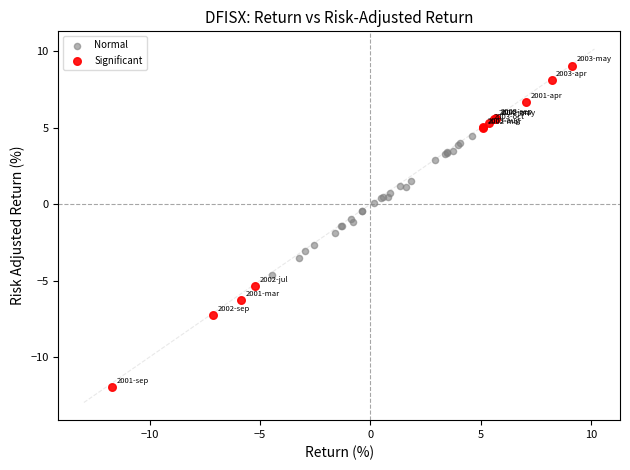

Which series contains the highest Y value?

Significant